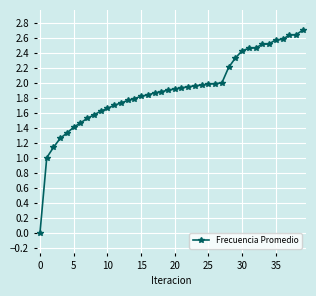

What is the maximum value shown in the chart?

2.7